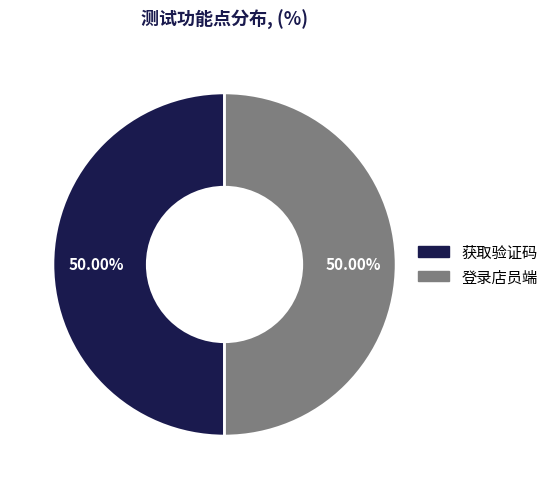

Is the sum of 获取验证码 and 登录店员端 greater than half?

Yes